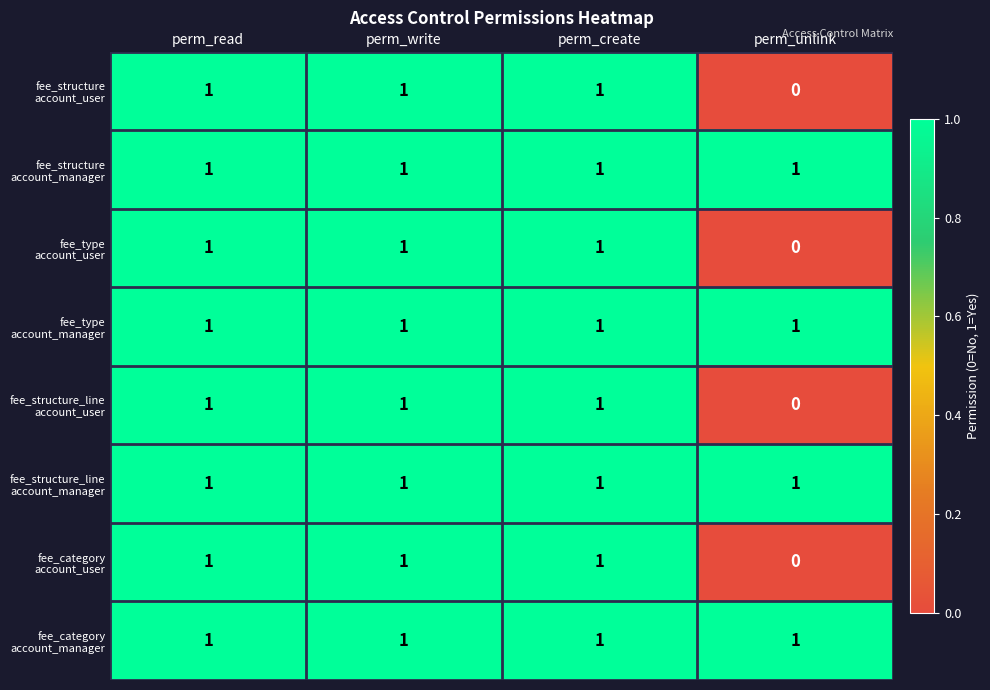

At how many categories does at least one series exceed 0?

4